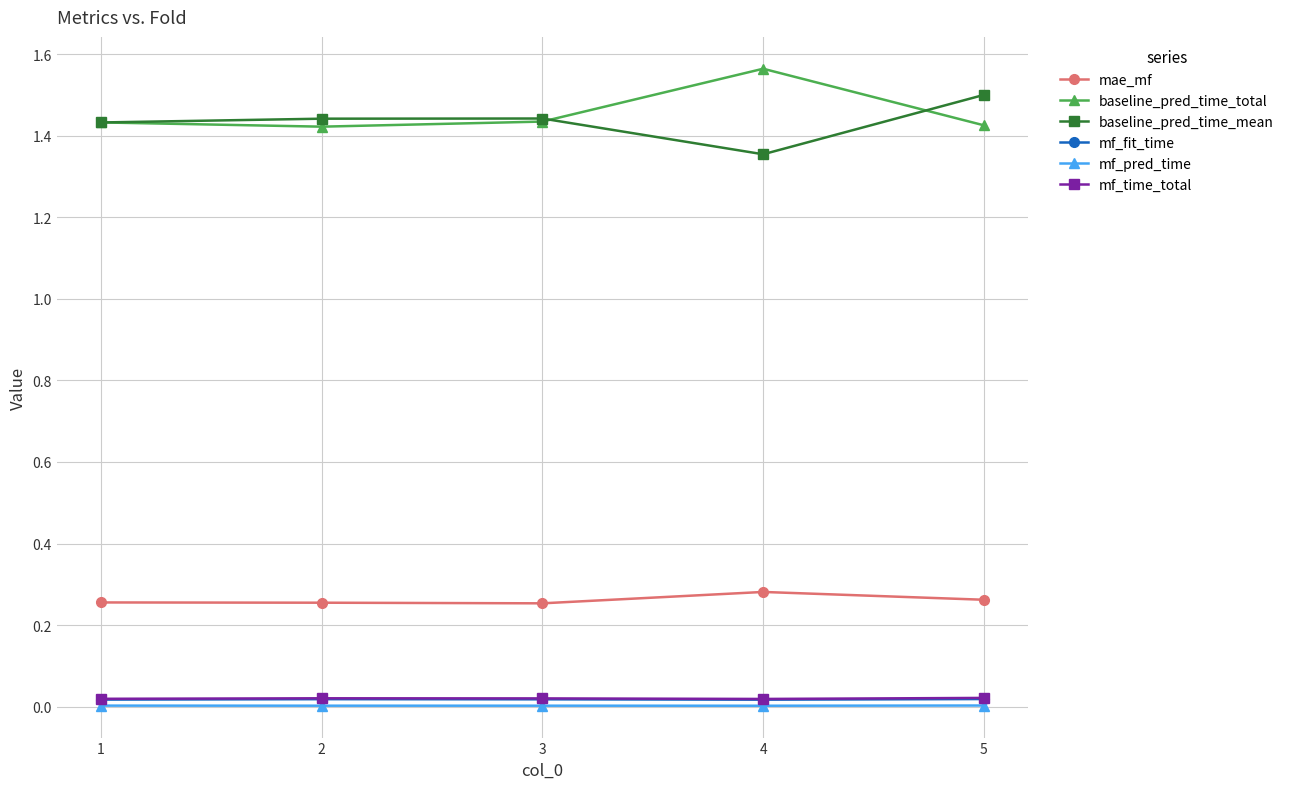

True or false: mf_pred_time and baseline_pred_time_mean cross at least once.

False